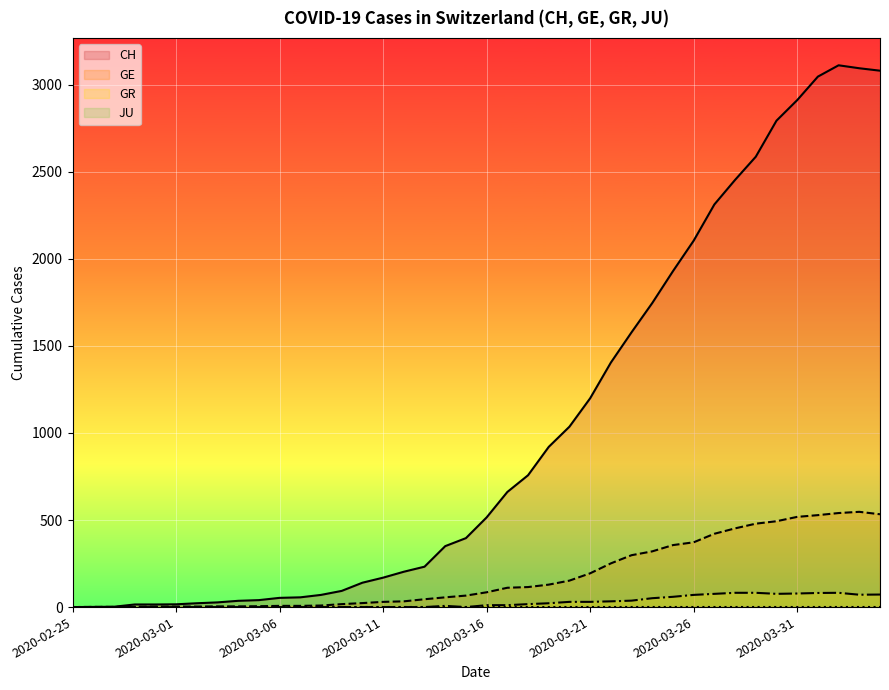

True or false: GE (line) and GR (line) cross at least once.

False